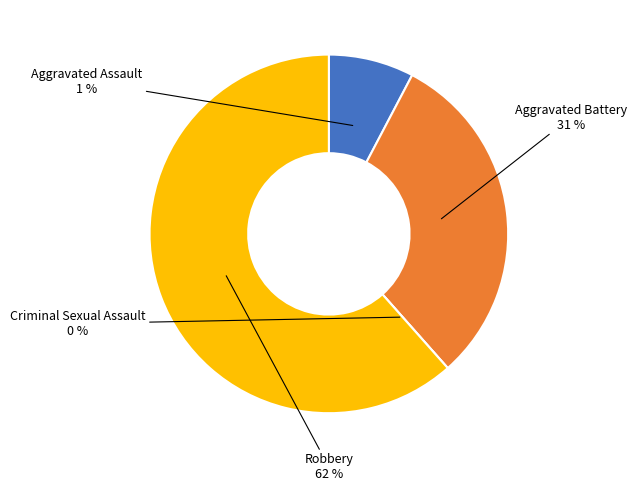

What percentage is the Aggravated Battery slice, to the nearest percent?

31%